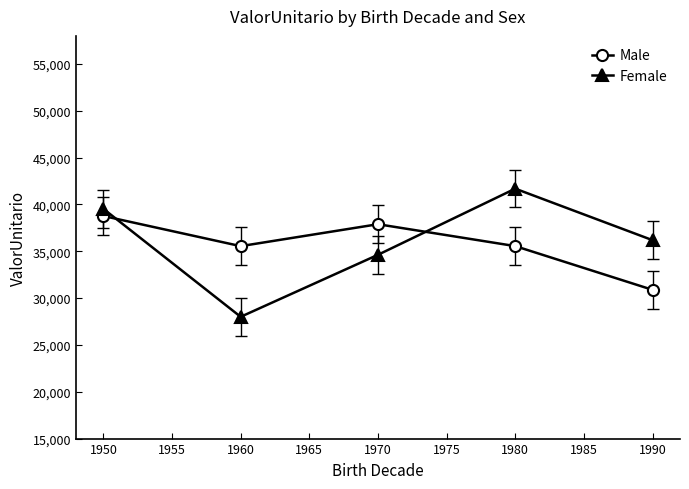

What is the sum of all Female values?

180035.4